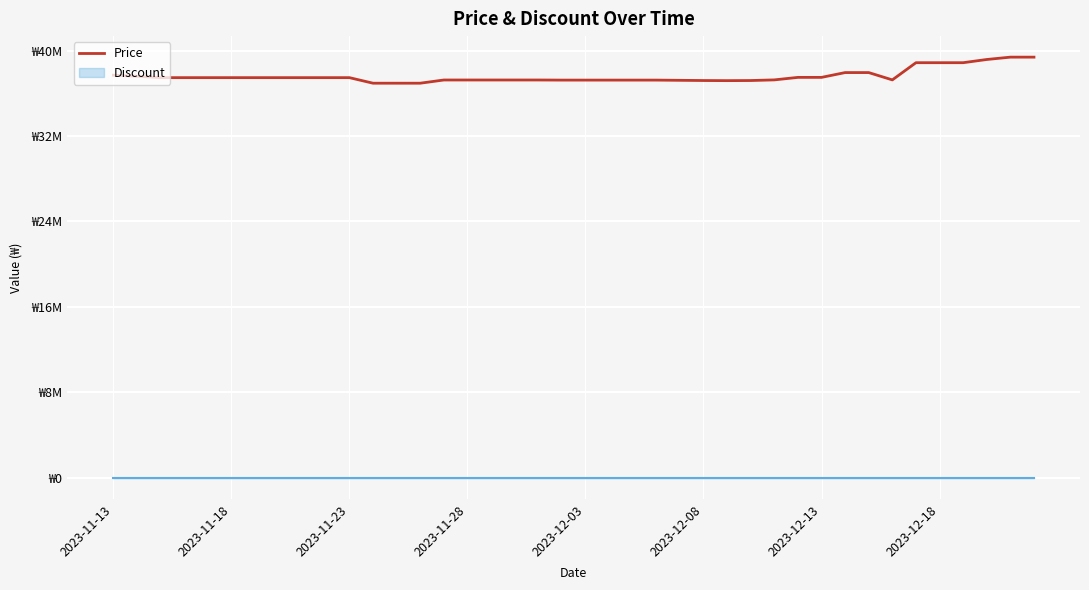

What is the label of the 1st point from the left?

2023-11-13